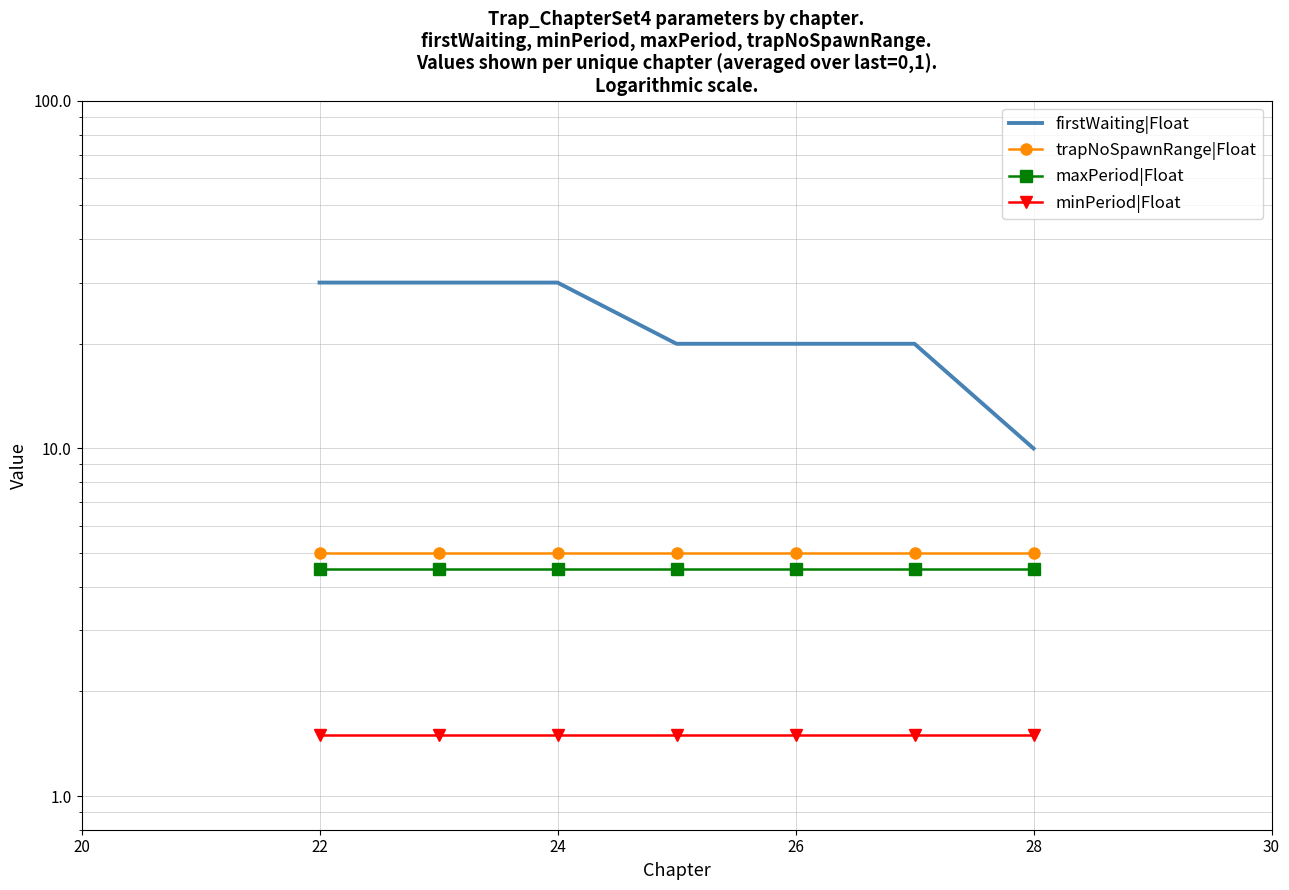

List the series in order of their peak value, lowest first.

minPeriod|Float, maxPeriod|Float, trapNoSpawnRange|Float, firstWaiting|Float